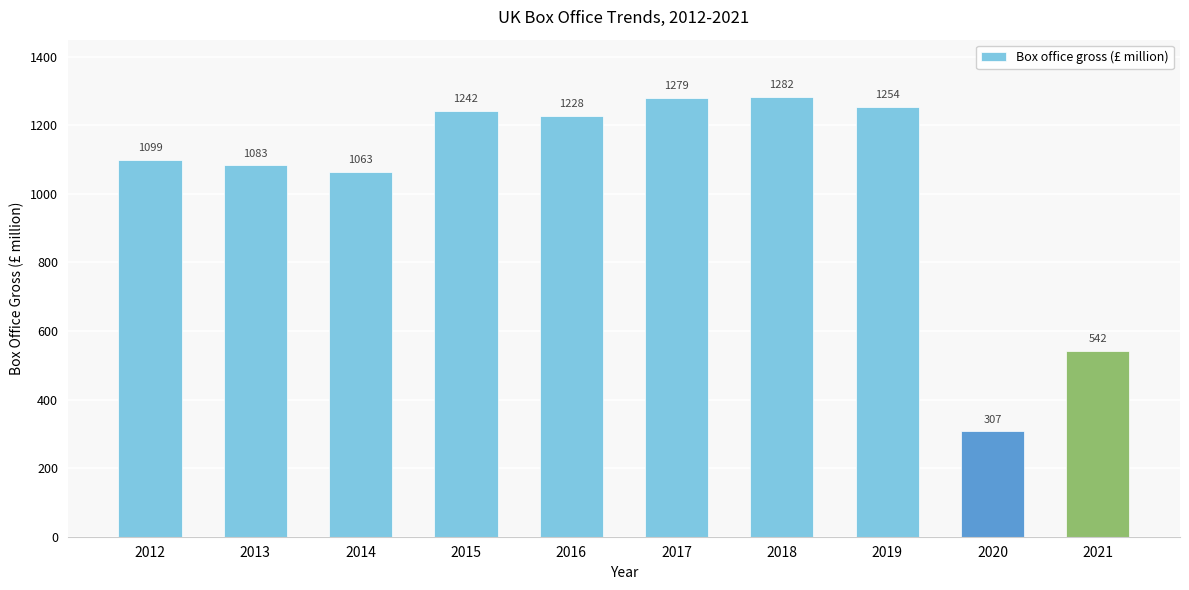

Reading right to left, what are all the values shown in this chart?

542	307	1254	1282	1279	1228	1242	1063	1083	1099